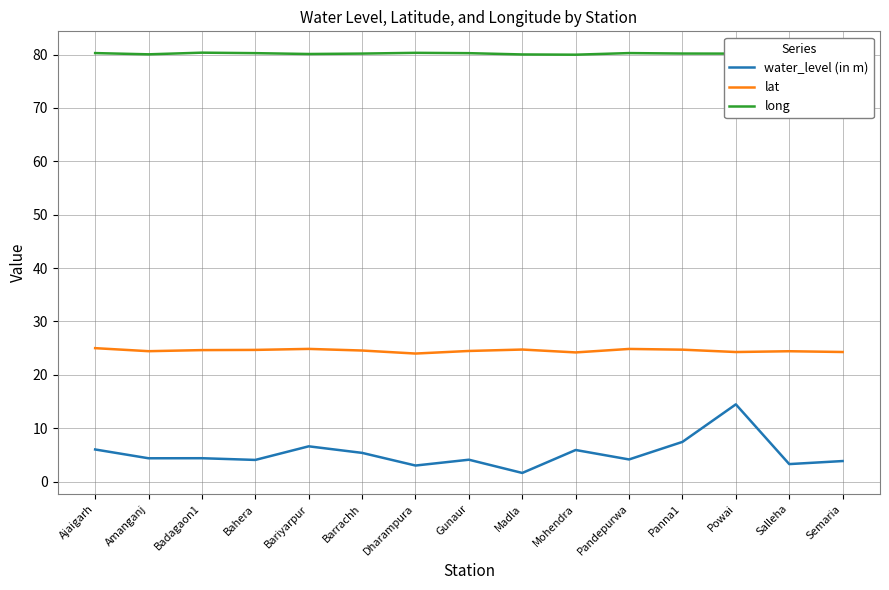

Which series has the widest spread of values?

water_level (in m)